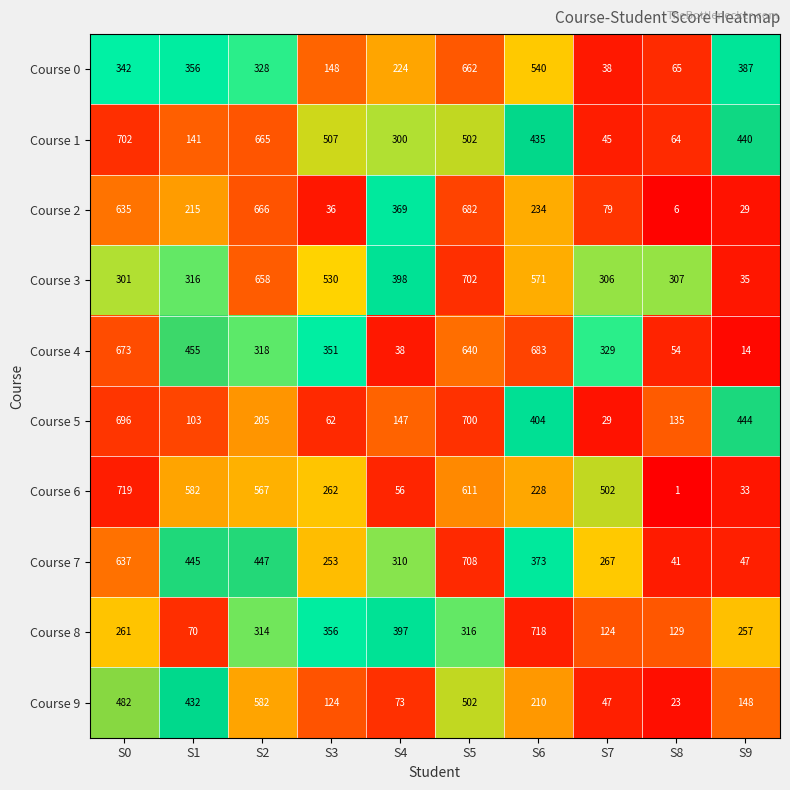

What is the sum of all Course 6 values?

3561